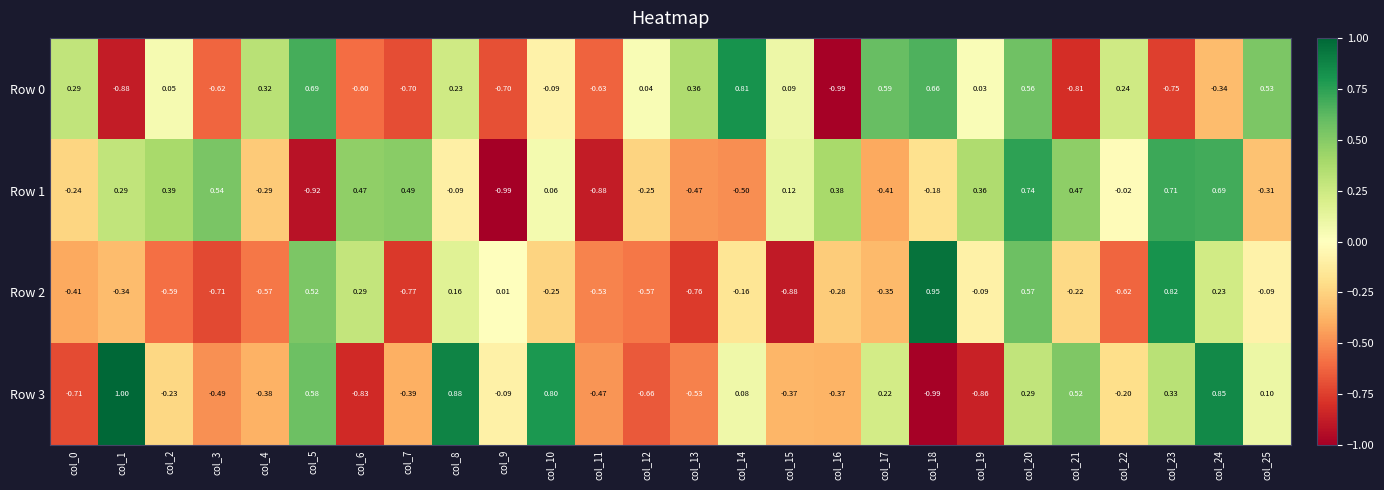

Is the value of Row 2 at col_17 greater than the value of Row 1 at col_15?

No